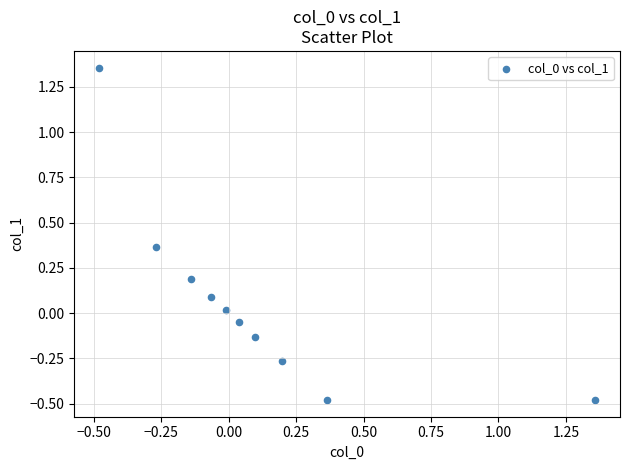

What is the range of X values (max minus min)?

1.8